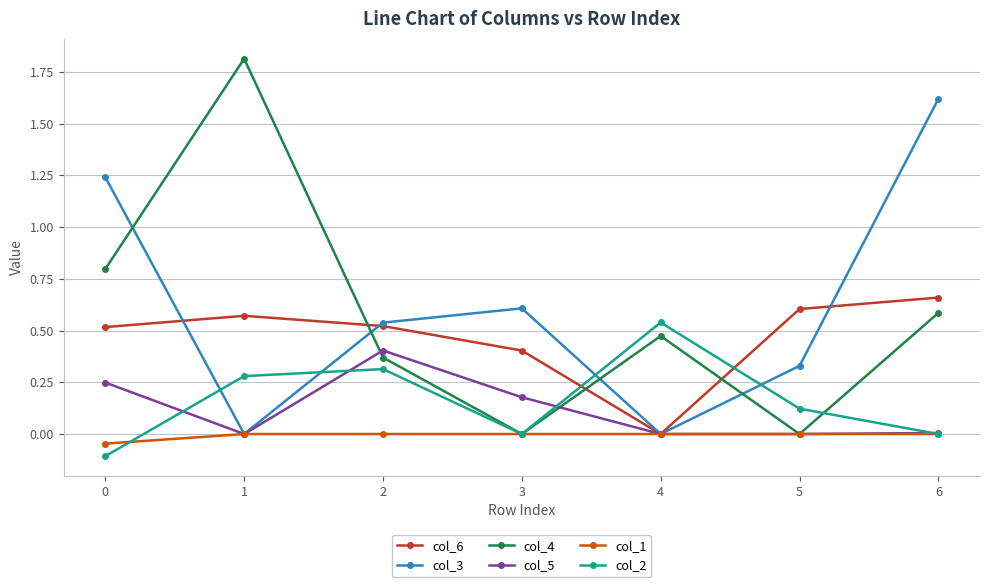

Which series has the widest spread of values?

col_4